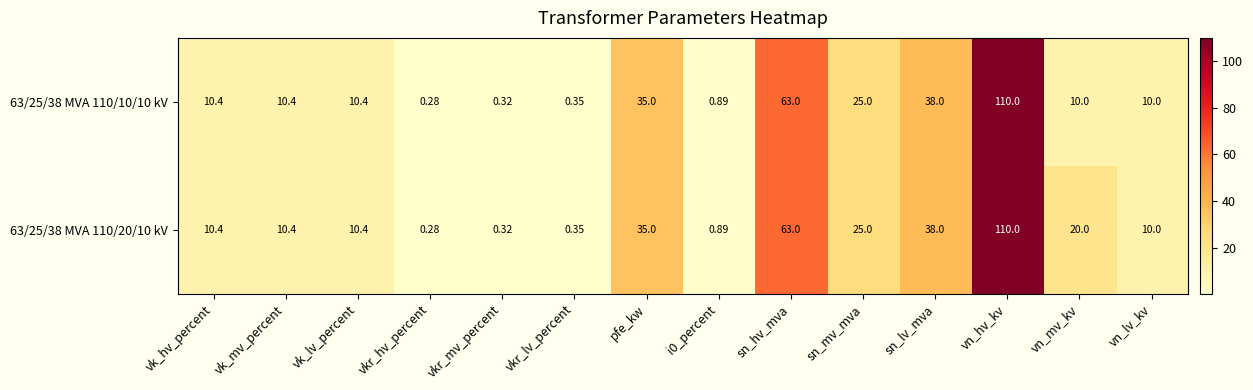

Where is 63/25/38 MVA 110/20/10 kV nearest to the value 55?

sn_hv_mva